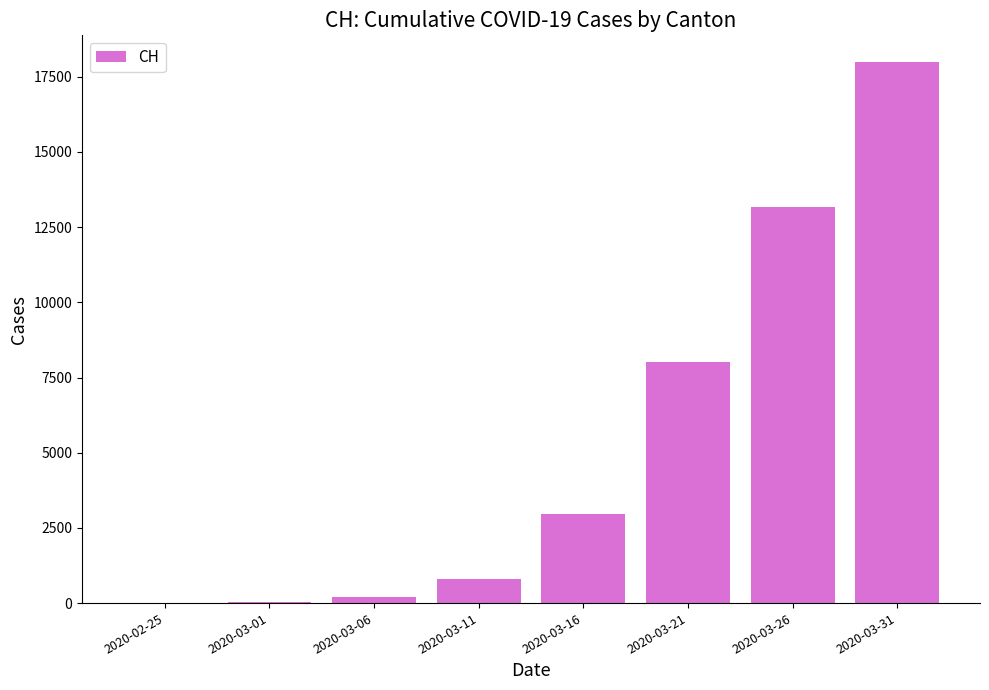

What is the sum of all values?

43162